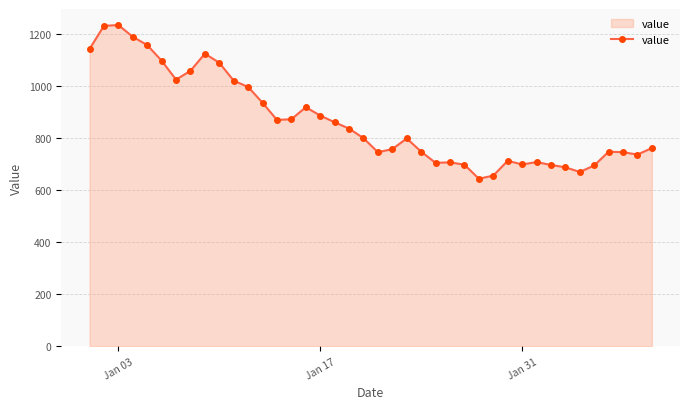

What is the sum of all values?

34680